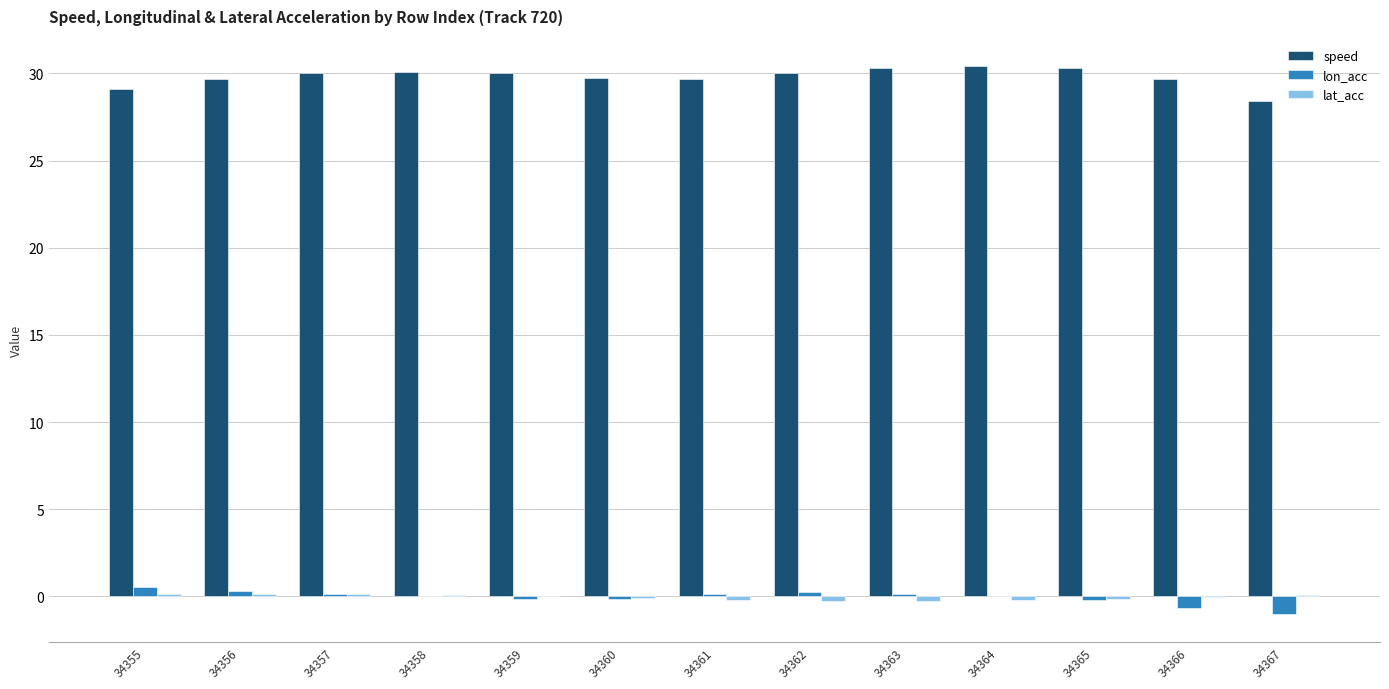

Is it true that lon_acc equals 0.1 at 34363?

True